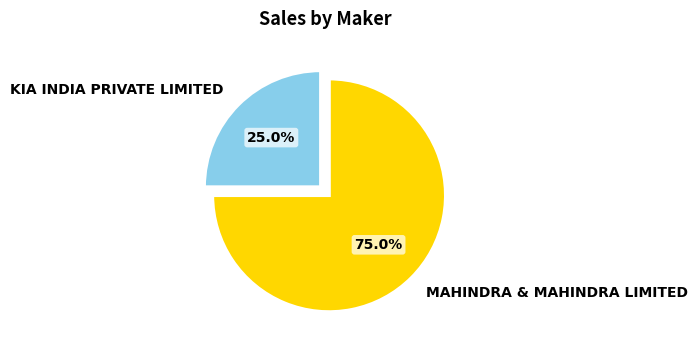

To the nearest percent, what is the average slice percentage?

50%